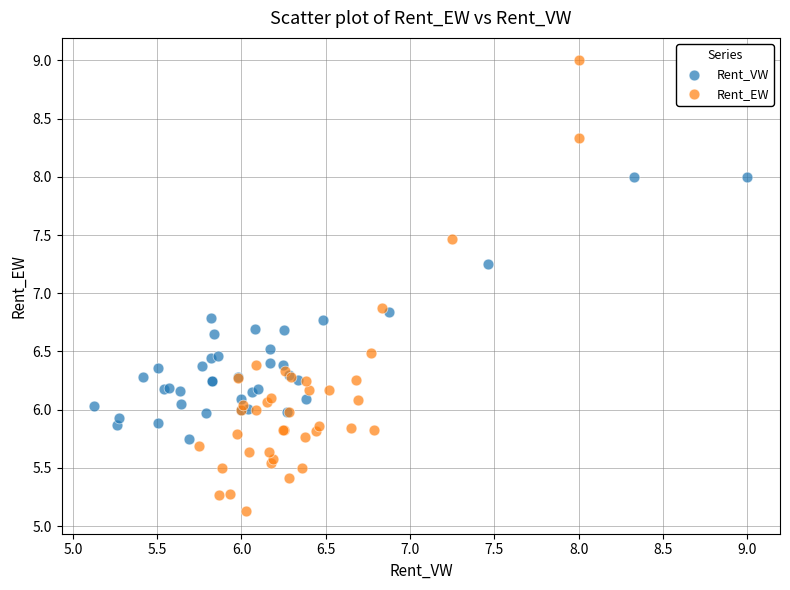

Which series reaches the minimum Y coordinate?

Rent_EW